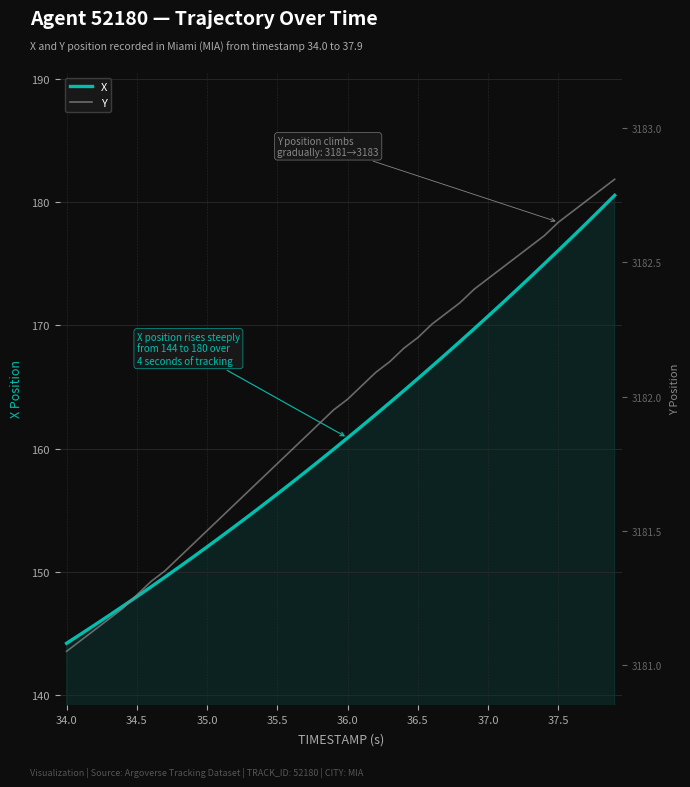

True or false: X has a value of 48.4 at 34.0.

False